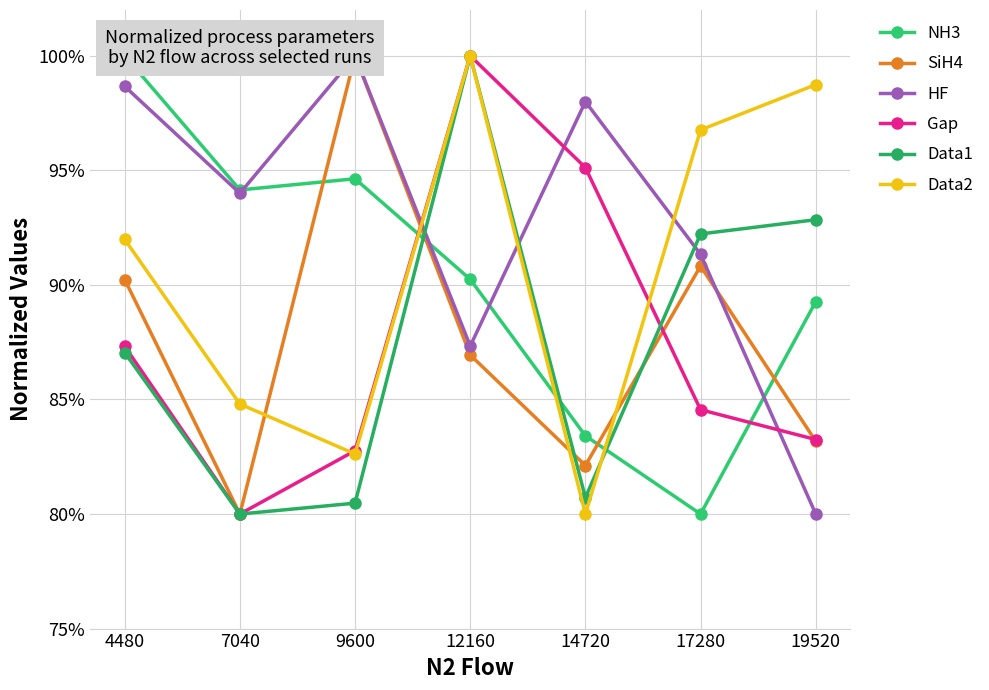

The Gap series shows 55.3 at 12160. True or false?

False